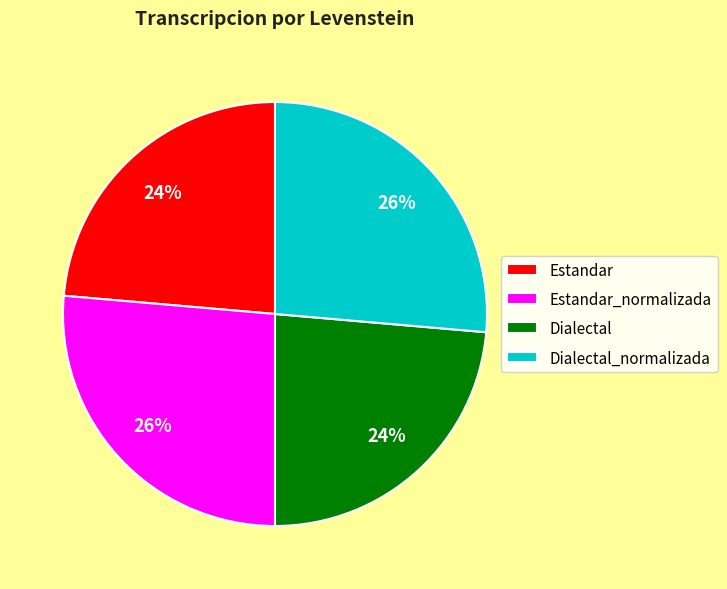

Does any single category account for the majority?

No